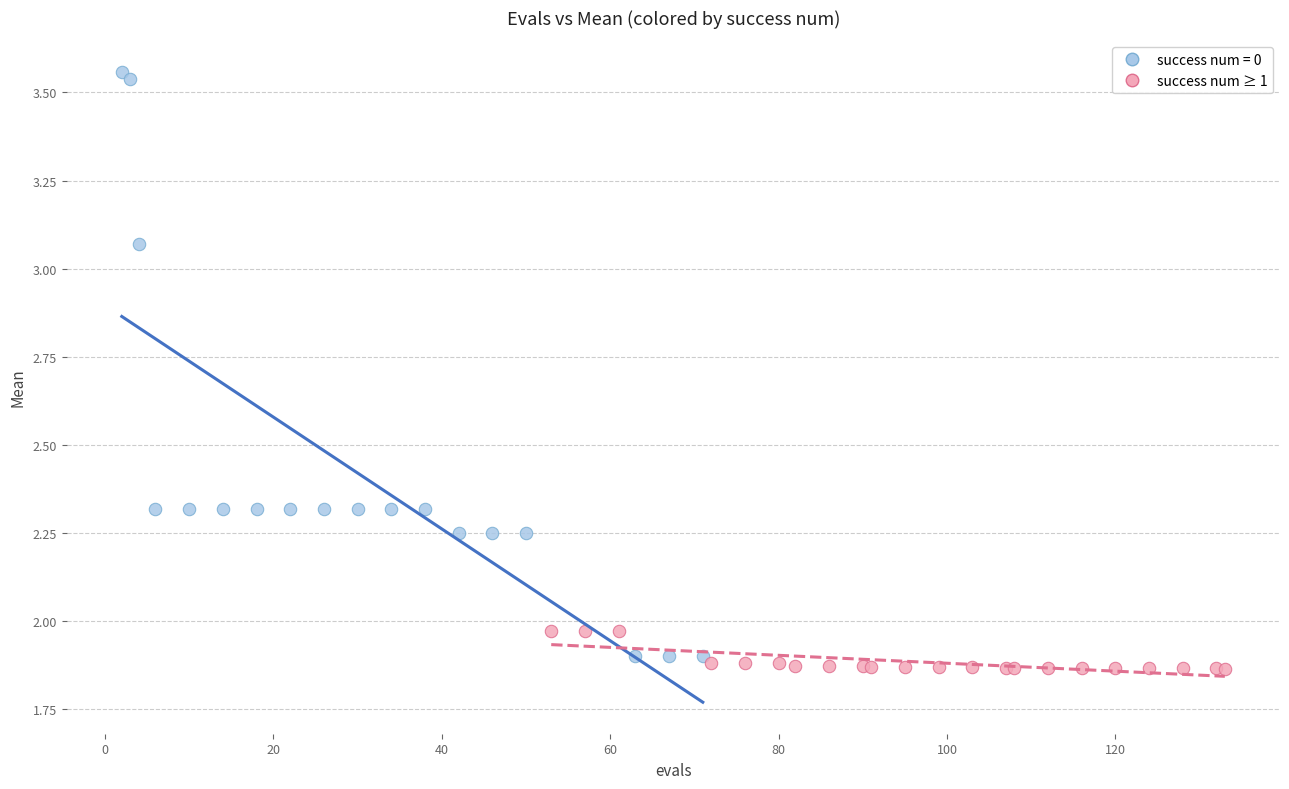

Which series has the largest Y range (max minus min)?

success num = 0